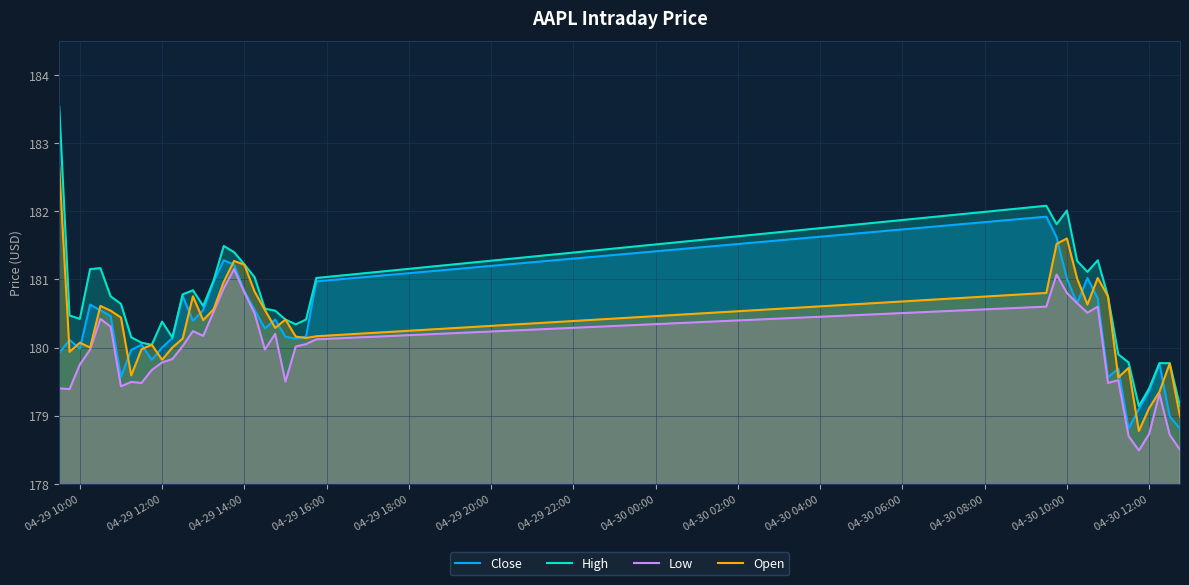

At how many categories does at least one series exceed 182?

3